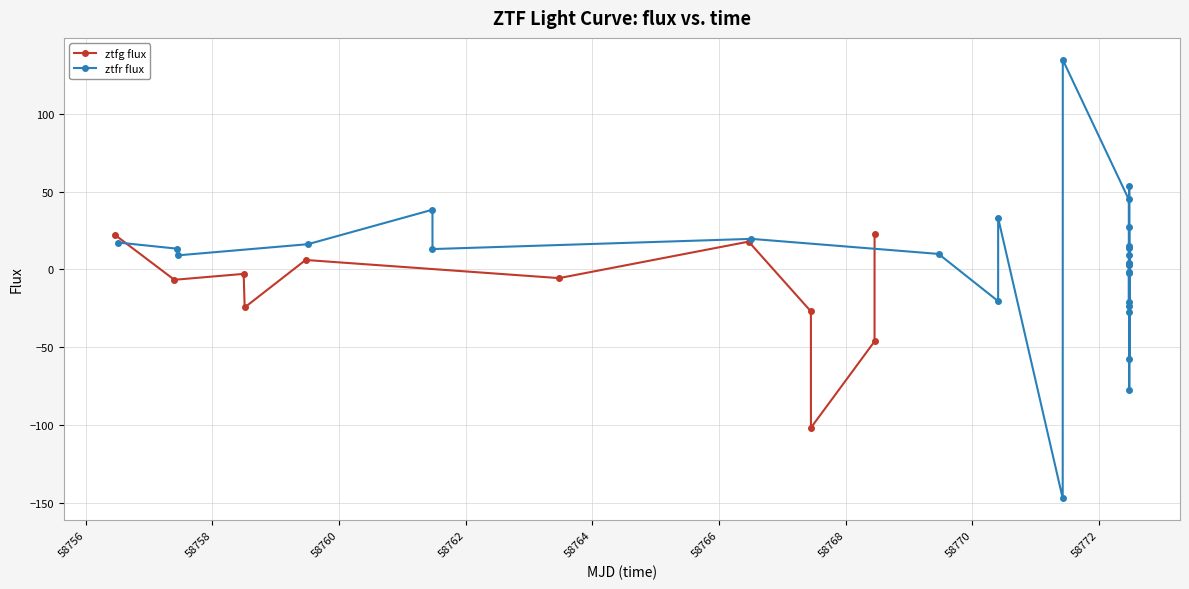

What is the highest value of the ztfg flux series?

22.9